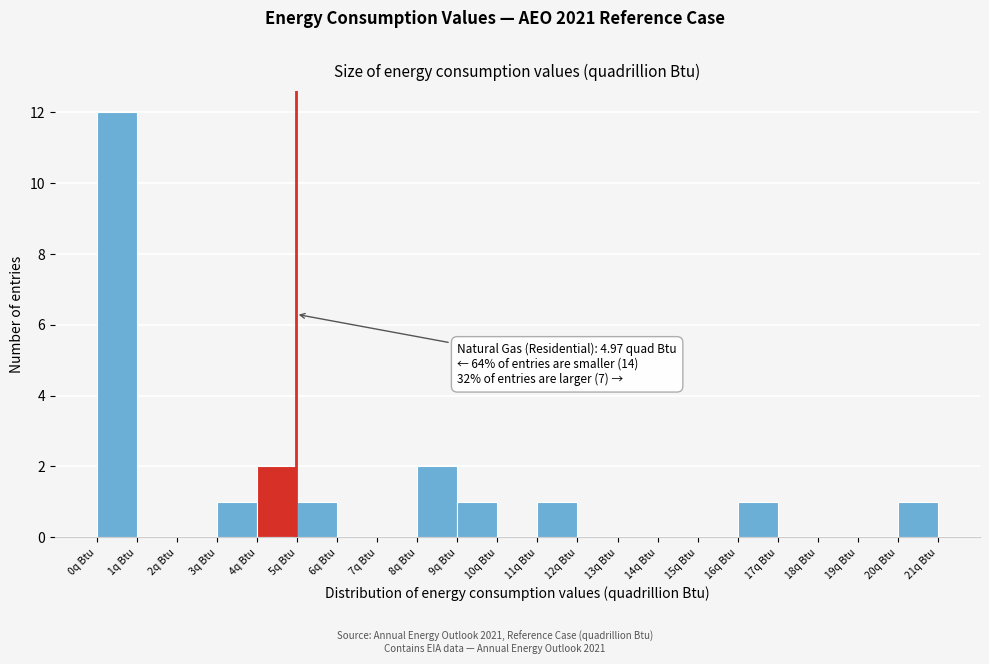

Over which range of the x-axis is the bar tallest?

0 to 1